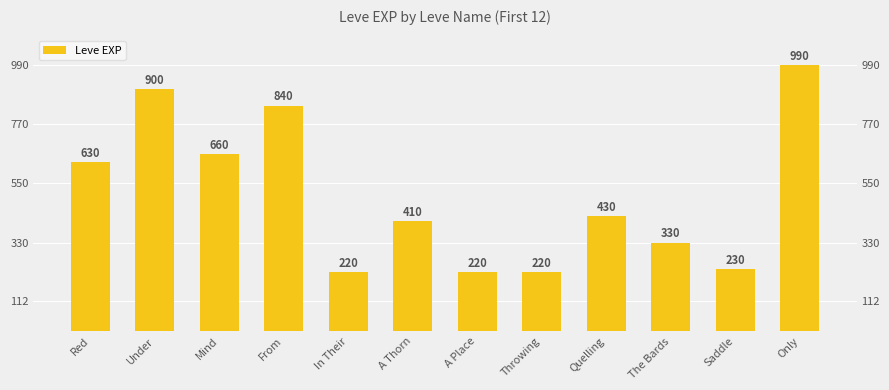

What is the average value?

507